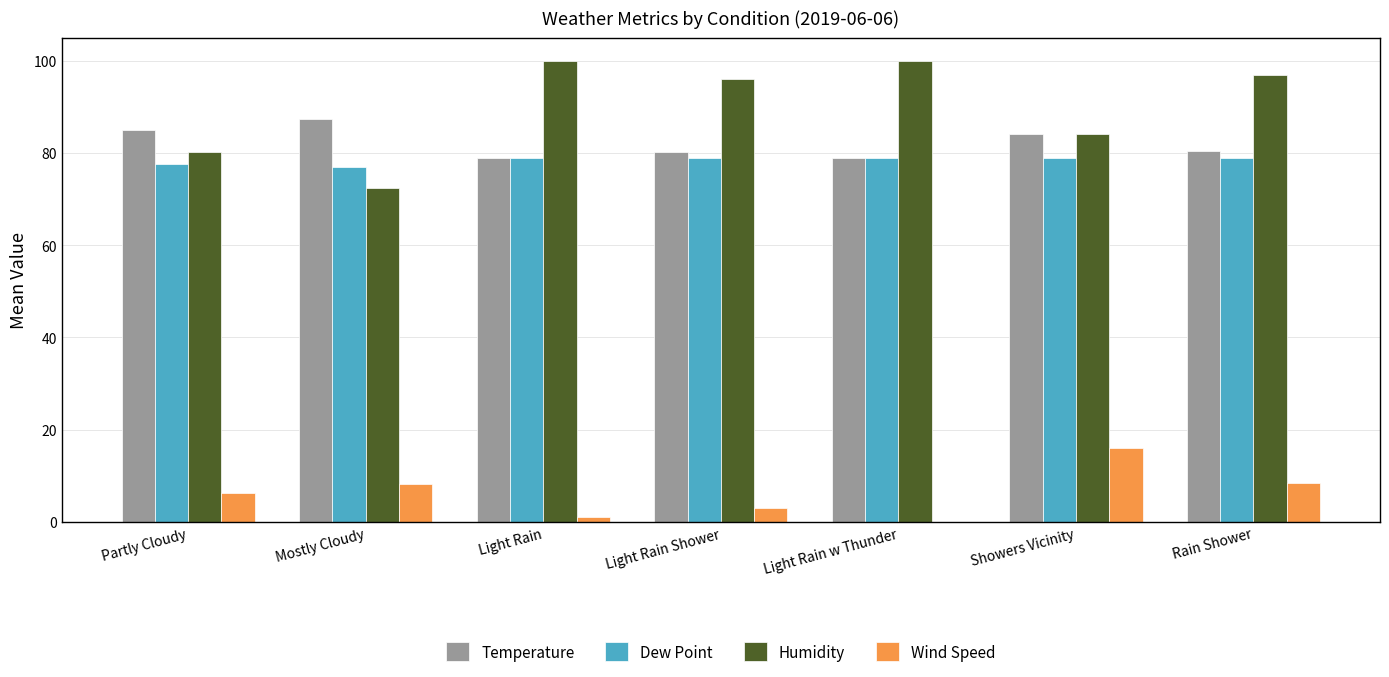

The value of Dew Point at Showers Vicinity is 16.4. True or false?

False